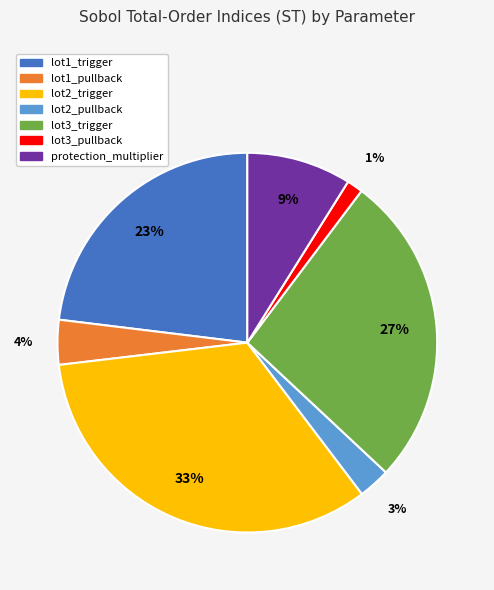

To the nearest percent, what portion does lot3_pullback represent?

1%